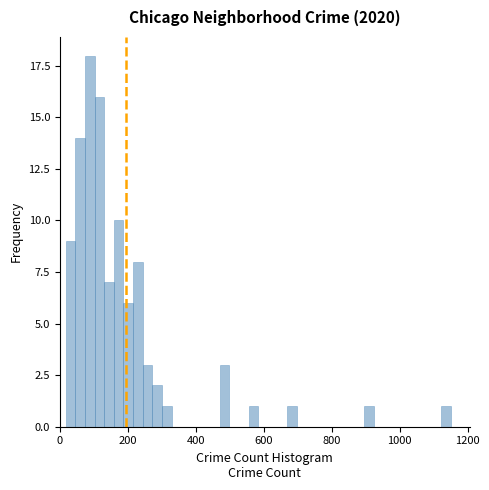

Around what value on the x-axis is the tallest bar? Give the approximate position of its centre, as read against the axis.

80